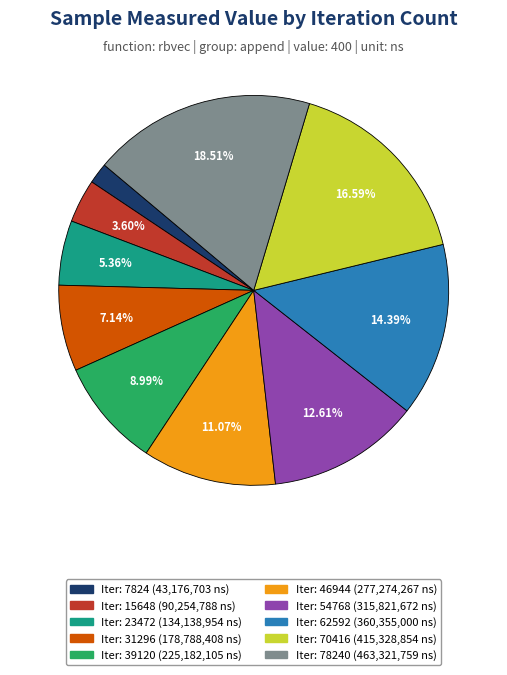

How many slices are in this pie chart?

10